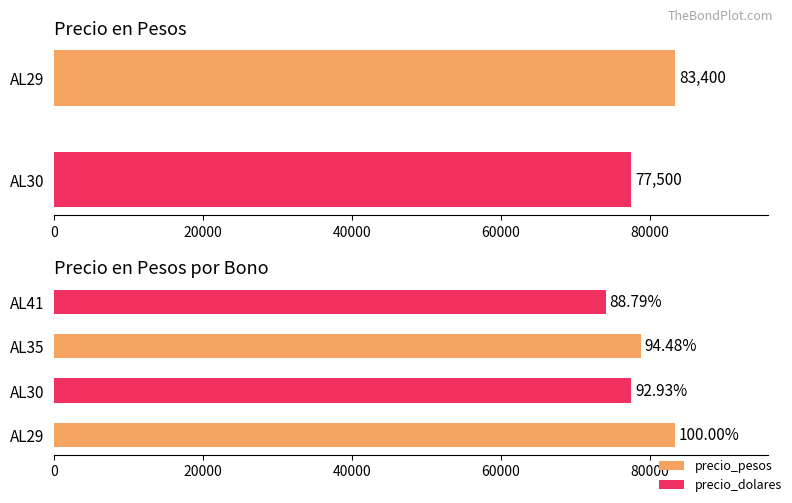

What is the smallest value displayed?

77500